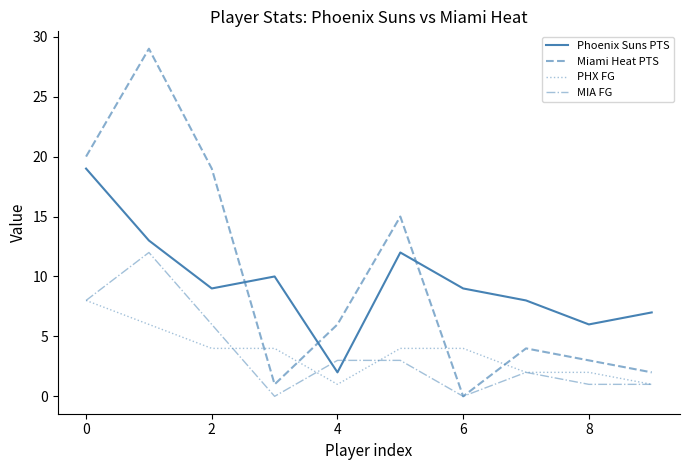

Which series has the widest spread of values?

Miami Heat PTS